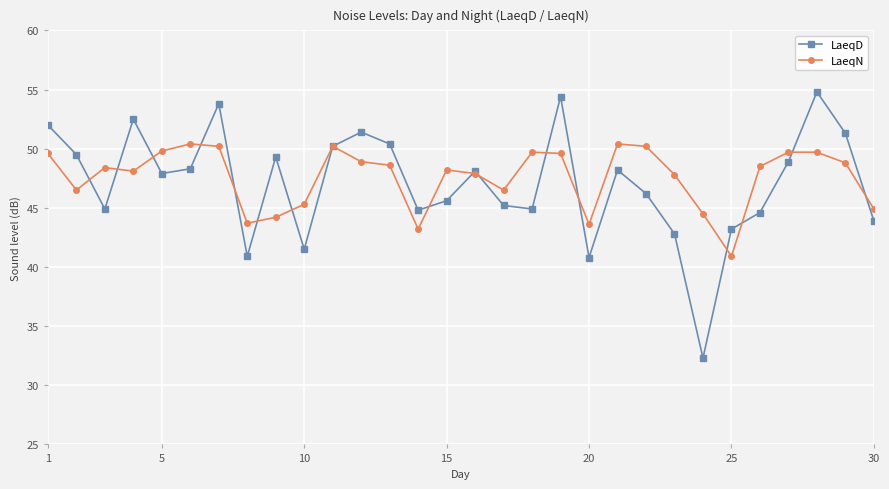

Rank the series by their average value, from lowest to highest.

LaeqD, LaeqN